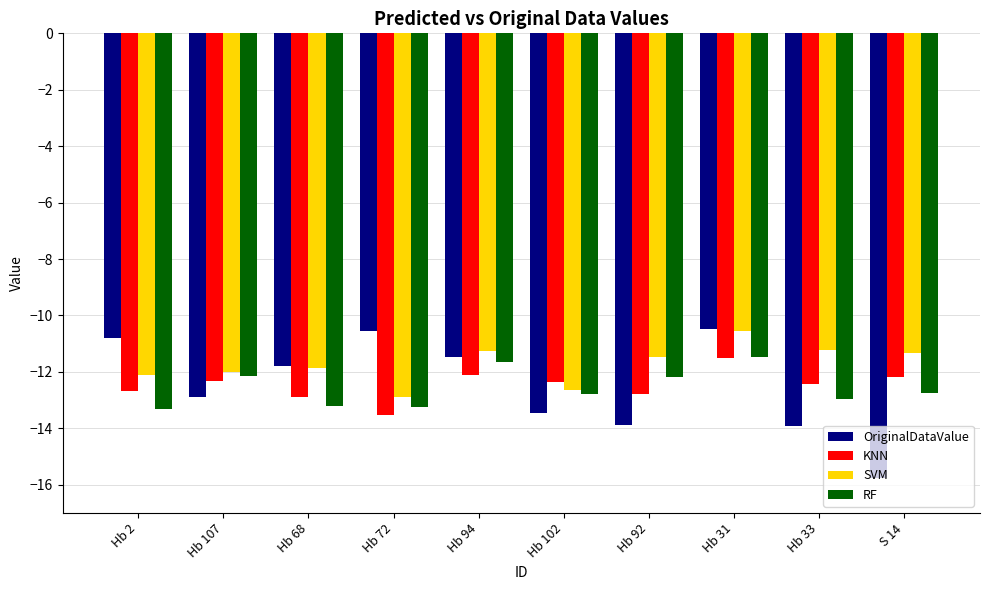

The KNN series shows -23.8 at Hb 72. True or false?

False